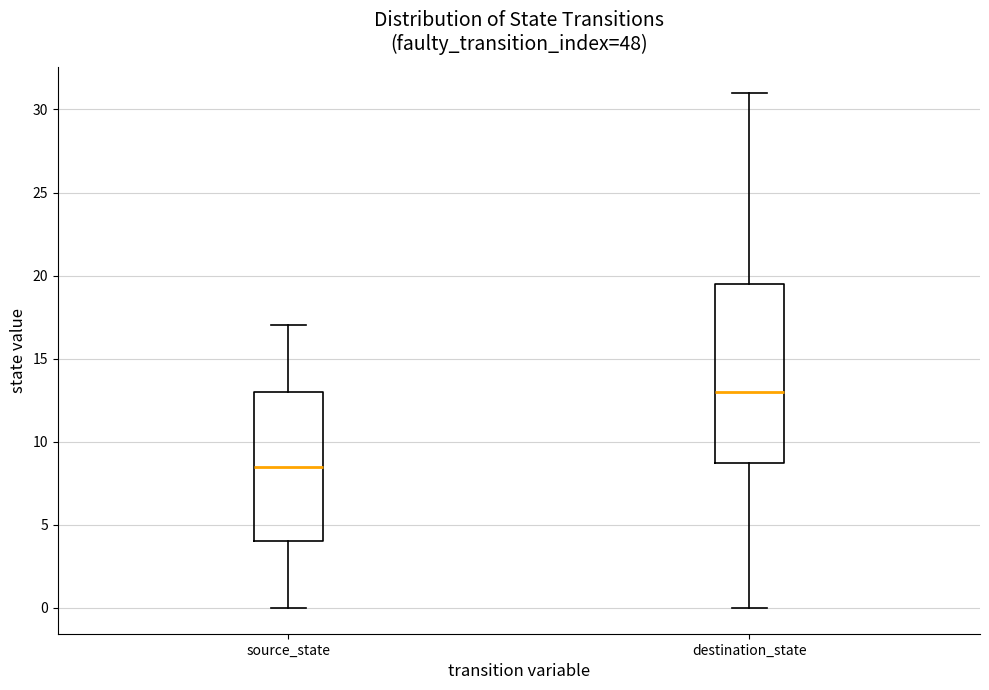

Which box has the lowest median line?

source_state